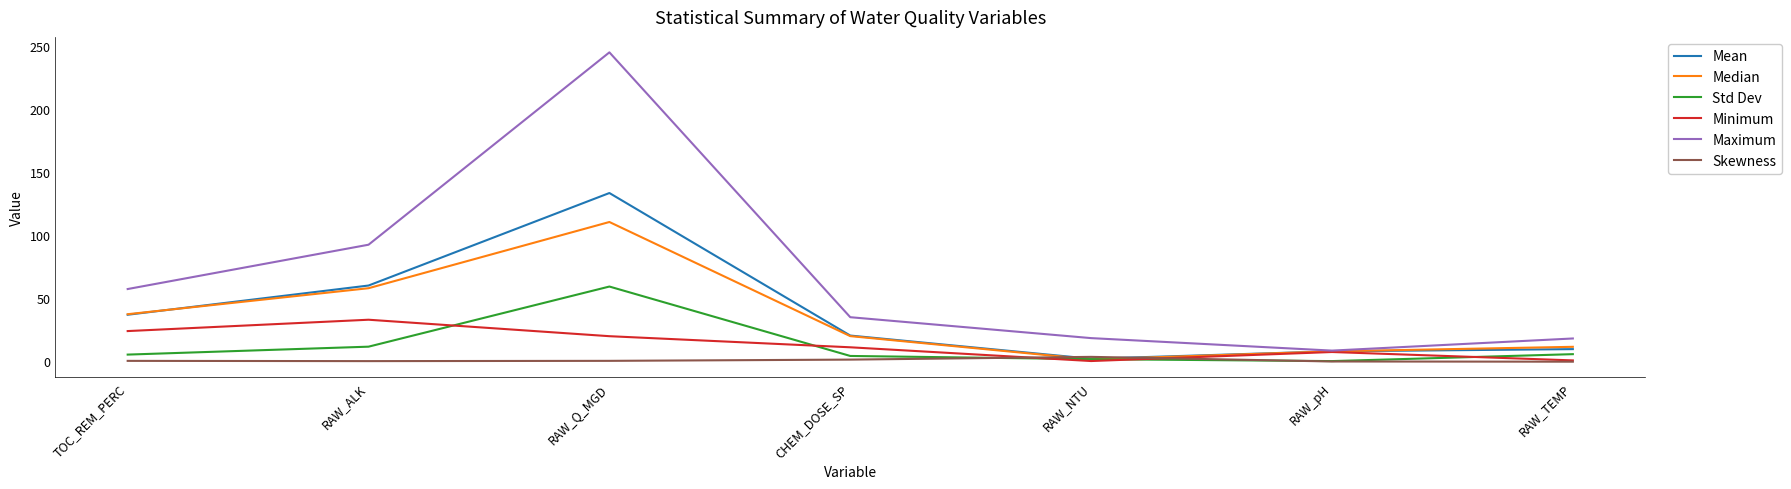

List the series in order of their peak value, lowest first.

Skewness, Minimum, Std Dev, Median, Mean, Maximum